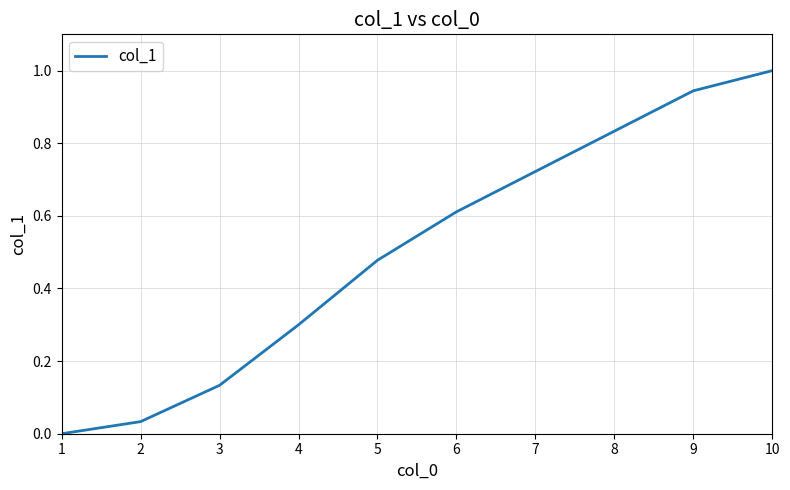

Between 2 and 4, which is larger?

4